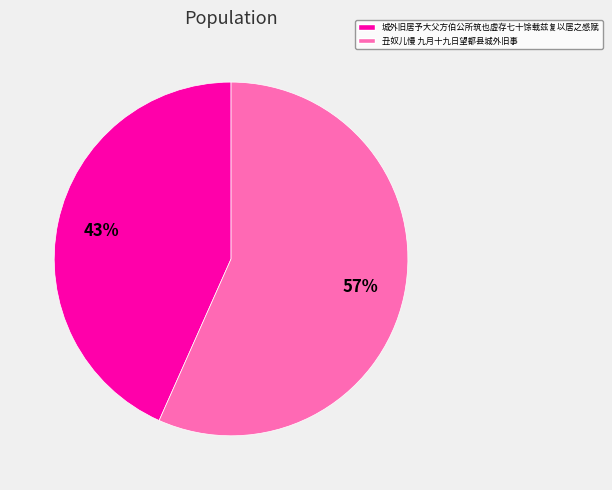

True or false: 丑奴儿慢 九月十九日望都县城外旧事 accounts for 44% of the total.

False